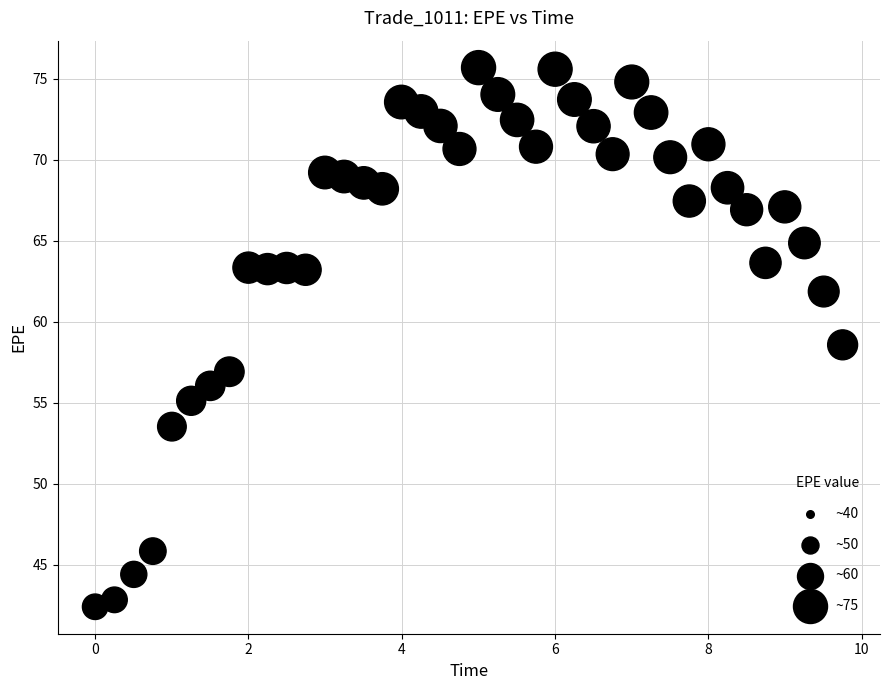

What Y value in the scatter plot is closest to 59?

58.6